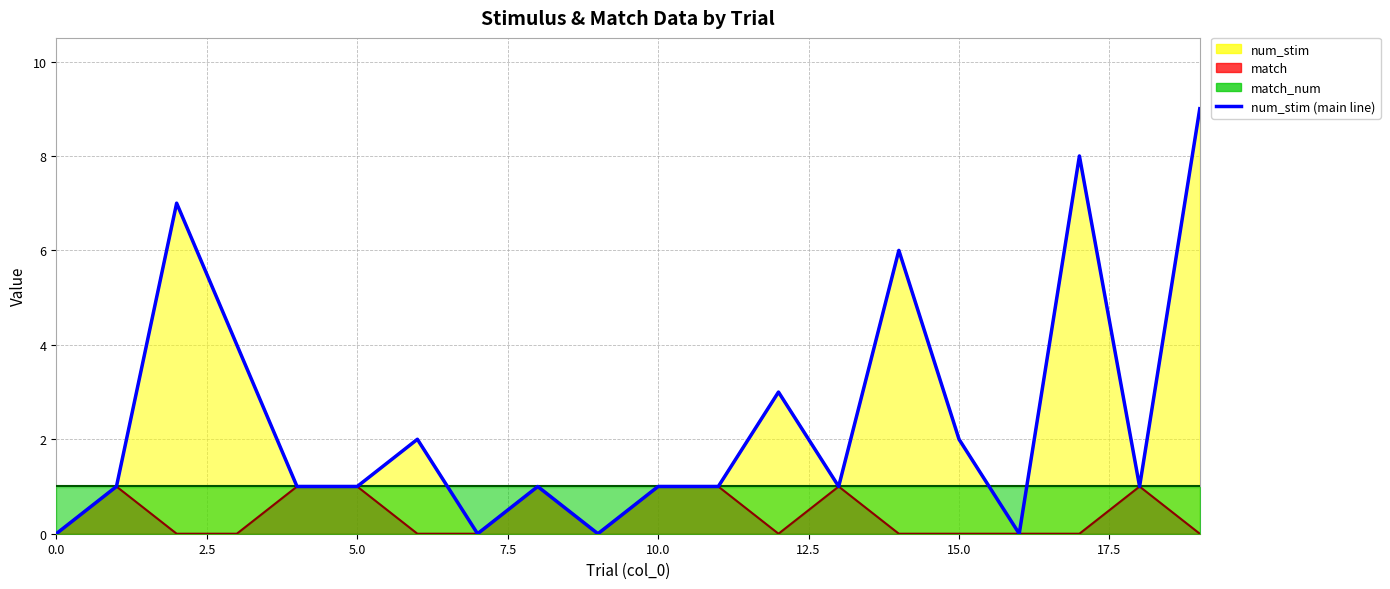

Between 11 and 2.5, which is larger?

11